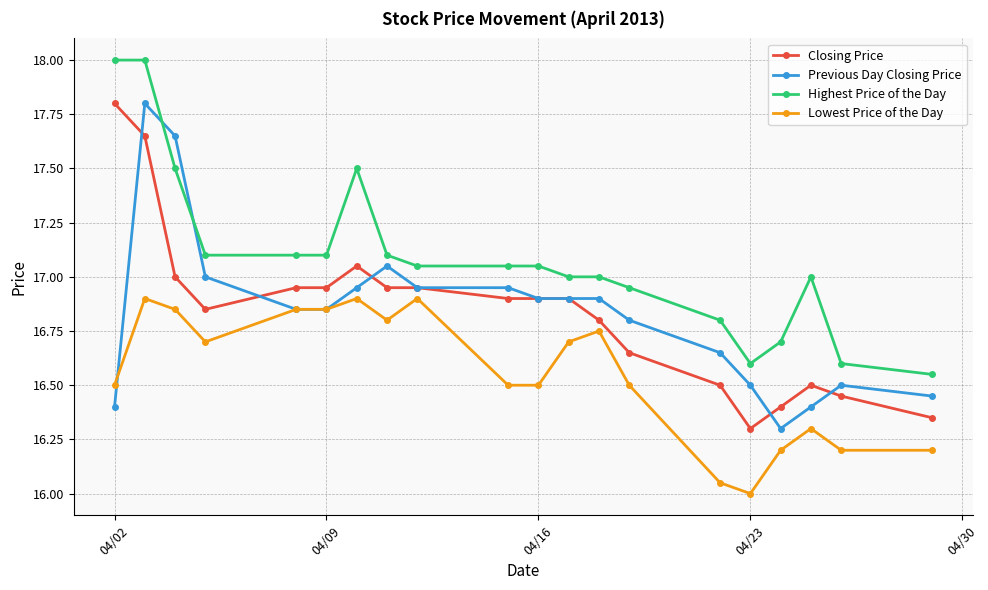

Does the chart display data point markers on the line(s)?

Yes